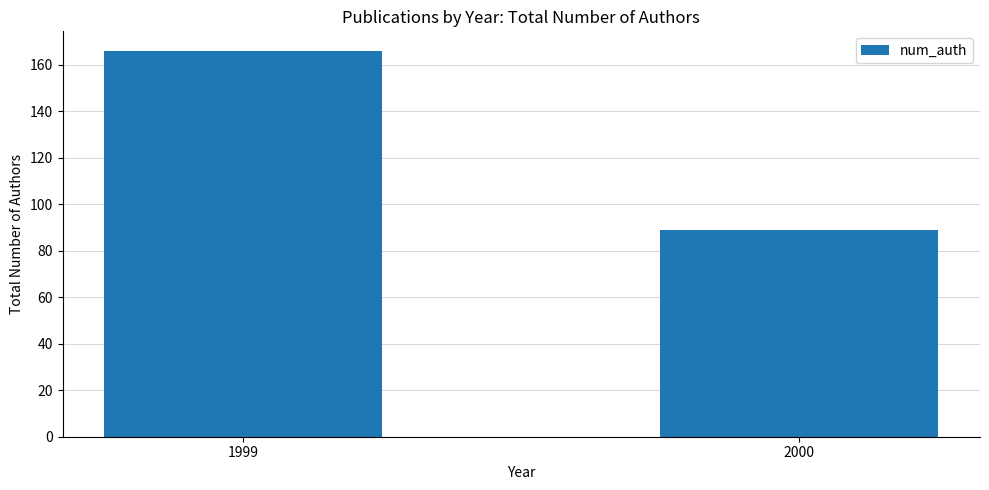

List the labels in order of value, smallest first.

2000, 1999